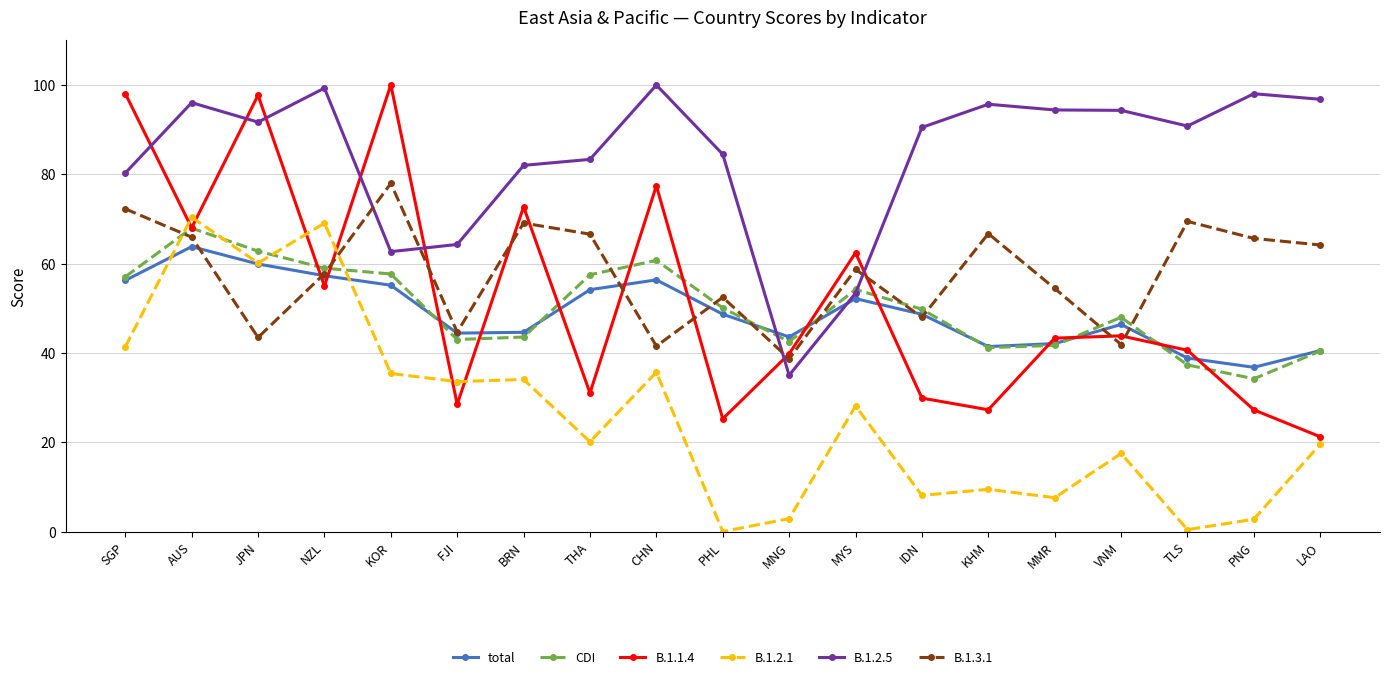

What is the sum of all B.1.3.1 values?

1099.0